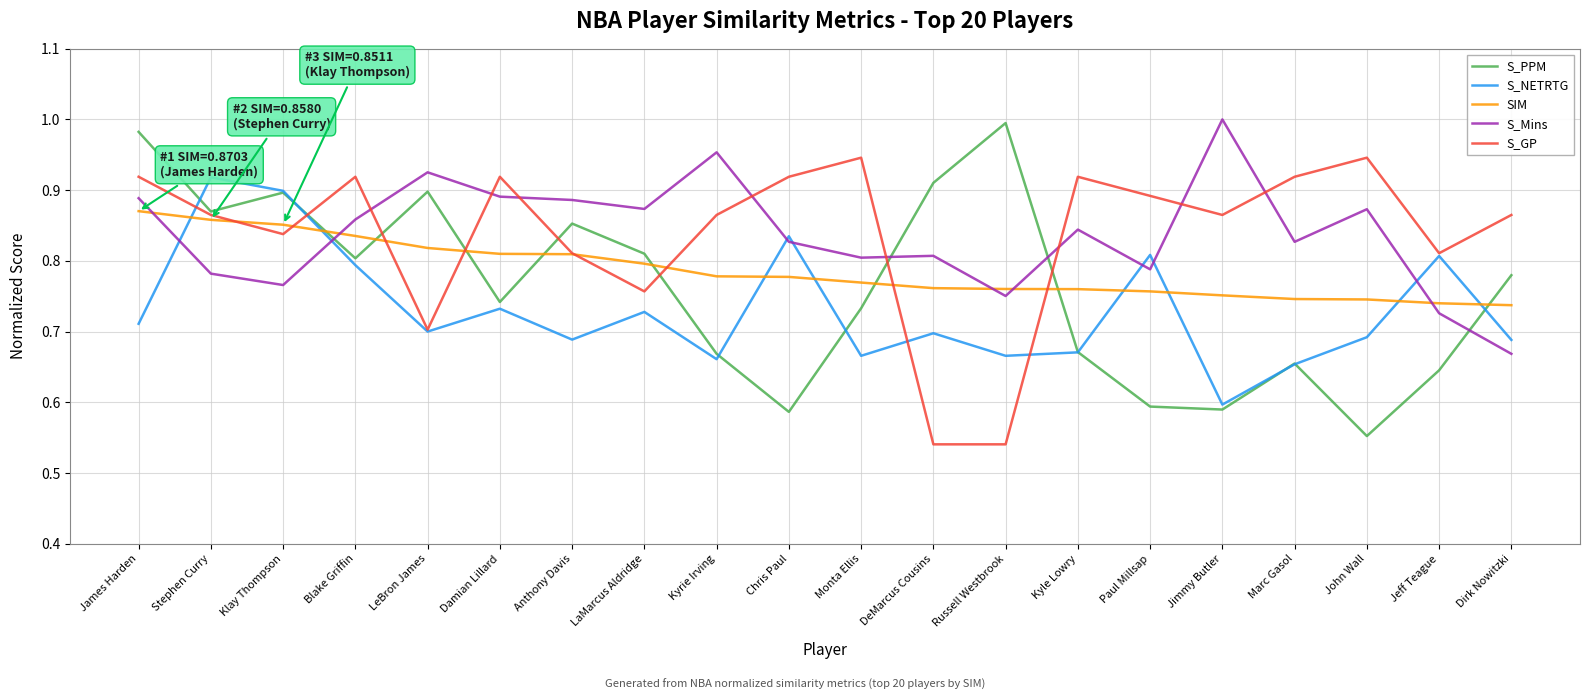

What is the total value across all series at LeBron James?

4.0